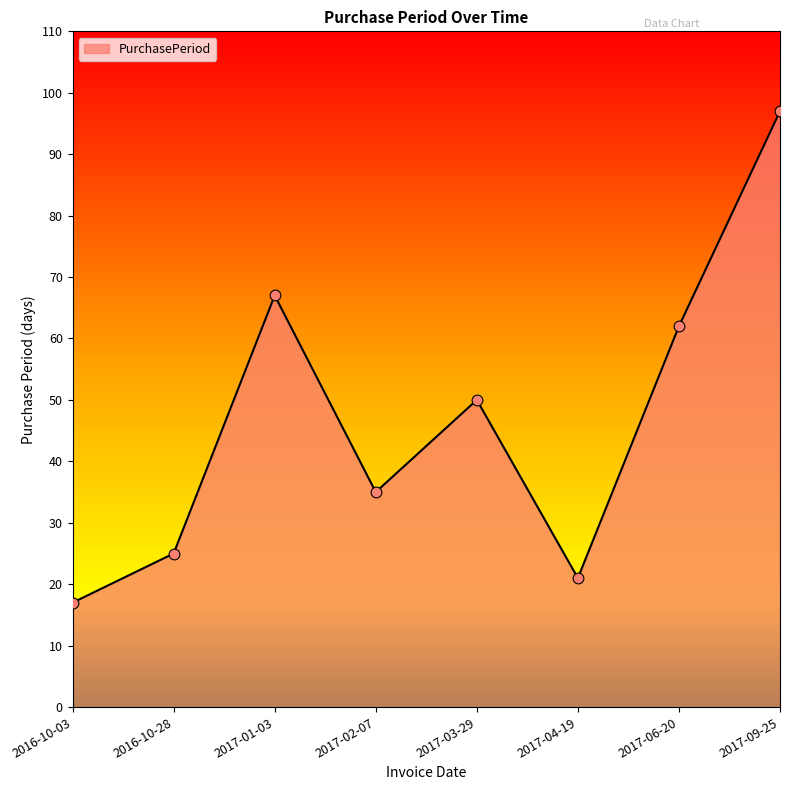

What is the change in value from 2017-03-29 to 2017-06-20?

+12